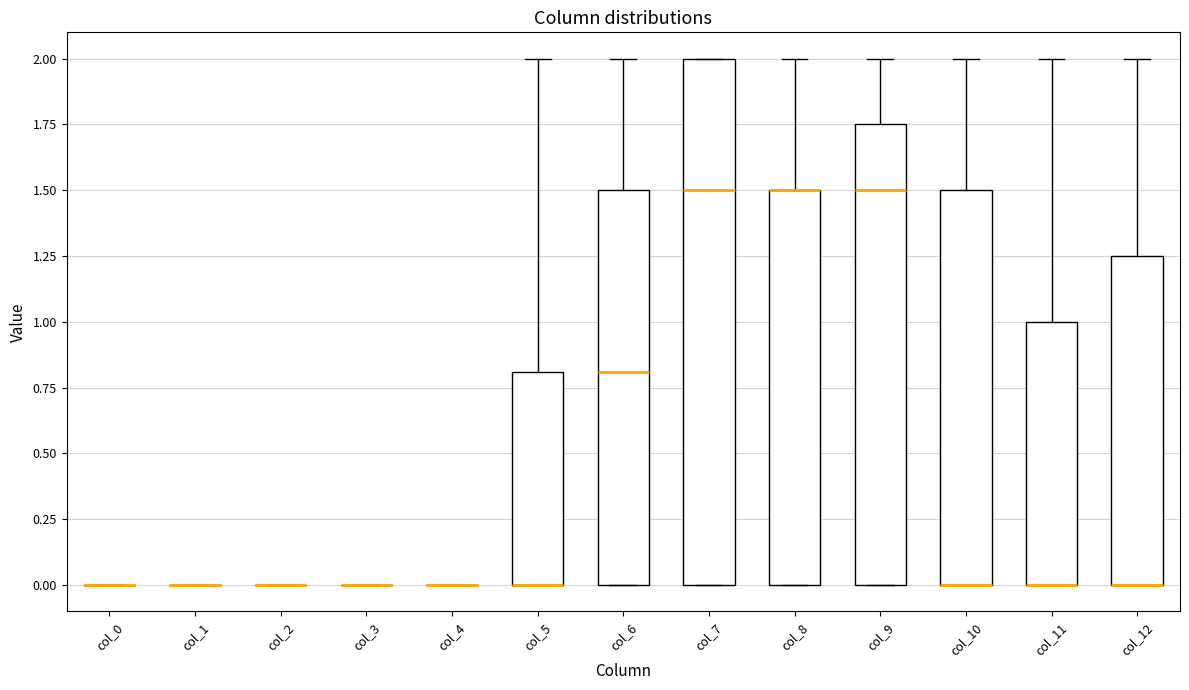

Reading left to right, read every box against the y-axis: the position of its median line, the range the box covers, and the ends of its whiskers. The values are not printed on the chart, so give them approximately, as read against the axis.

col_0: box collapsed to a line at 0.00, whiskers 0.00 to 0.00
col_1: box collapsed to a line at 0.00, whiskers 0.00 to 0.00
col_2: box collapsed to a line at 0.00, whiskers 0.00 to 0.00
col_3: box collapsed to a line at 0.00, whiskers 0.00 to 0.00
col_4: box collapsed to a line at 0.00, whiskers 0.00 to 0.00
col_5: median 0.00 (drawn on the box's lower edge), box 0.00 to 0.80, whiskers 0.00 to 2.00
col_6: median 0.80, box 0.00 to 1.50, whiskers 0.00 to 2.00
col_7: median 1.50, box 0.00 to 2.00, whiskers 0.00 to 2.00
col_8: median 1.50 (drawn on the box's upper edge), box 0.00 to 1.50, whiskers 0.00 to 2.00
col_9: median 1.50, box 0.00 to 1.75, whiskers 0.00 to 2.00
col_10: median 0.00 (drawn on the box's lower edge), box 0.00 to 1.50, whiskers 0.00 to 2.00
col_11: median 0.00 (drawn on the box's lower edge), box 0.00 to 1.00, whiskers 0.00 to 2.00
col_12: median 0.00 (drawn on the box's lower edge), box 0.00 to 1.25, whiskers 0.00 to 2.00